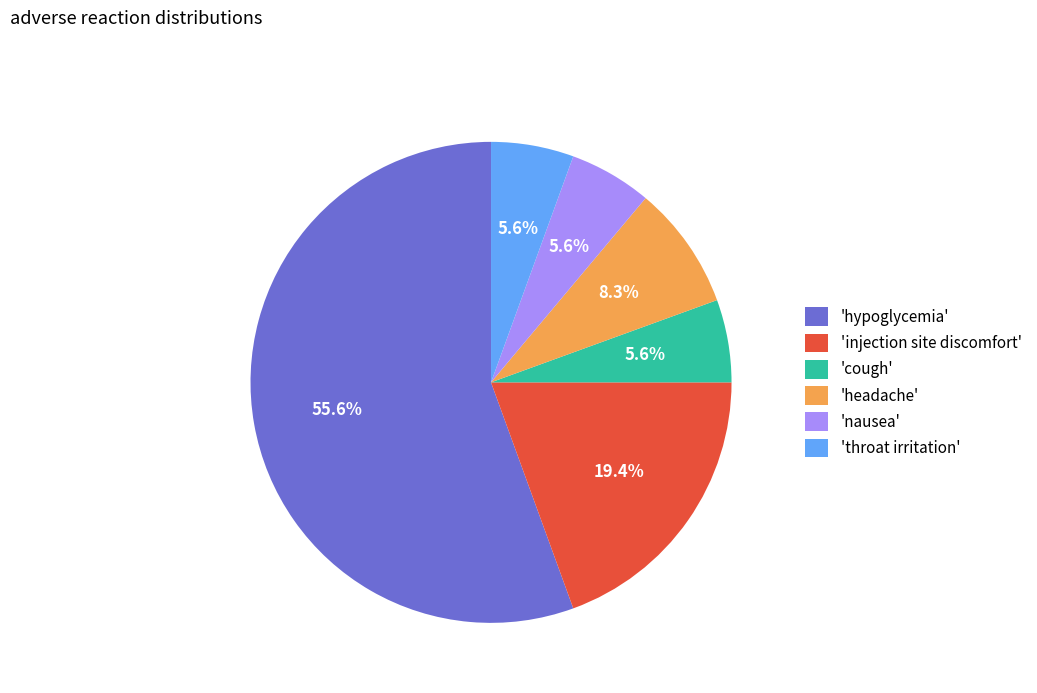

Is there a majority slice in this chart?

Yes